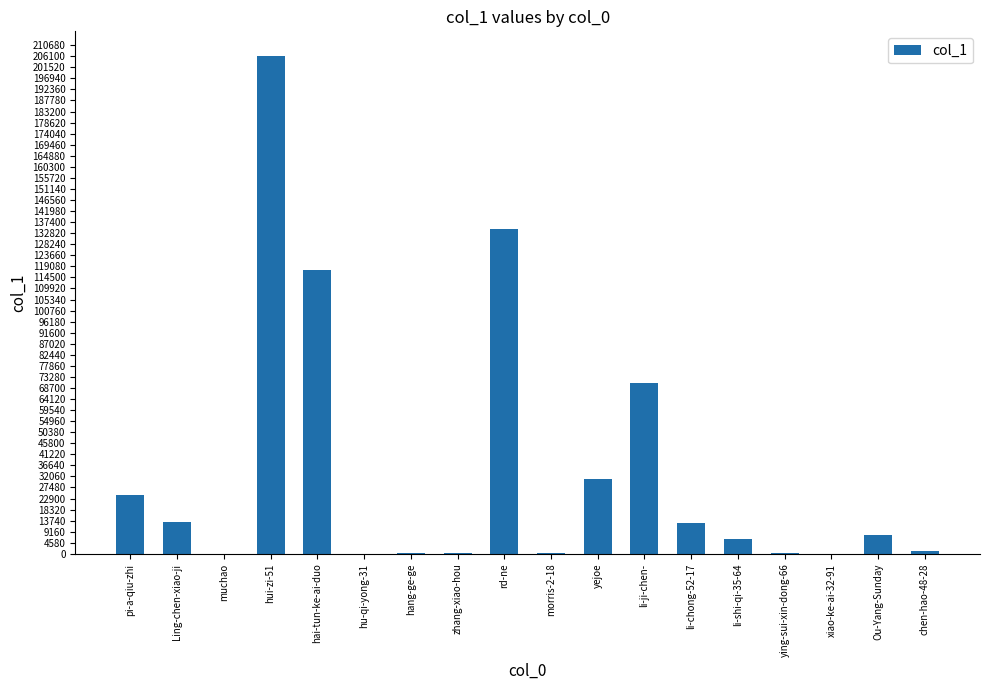

Count the number of categories in the chart.

18